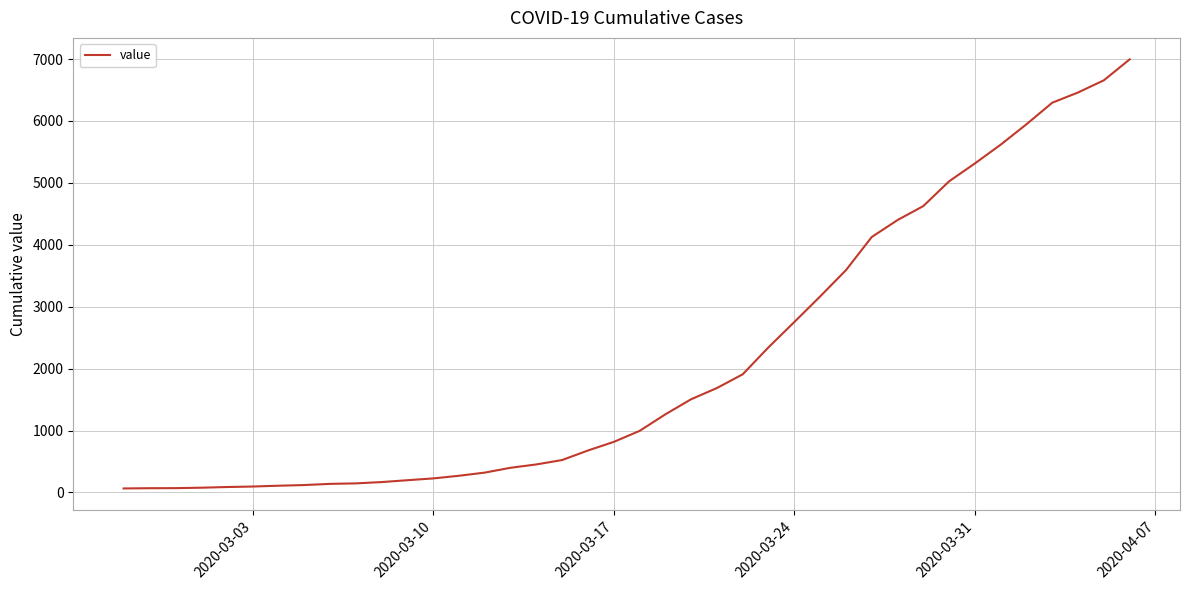

What is the difference between the maximum and minimum values?

6931